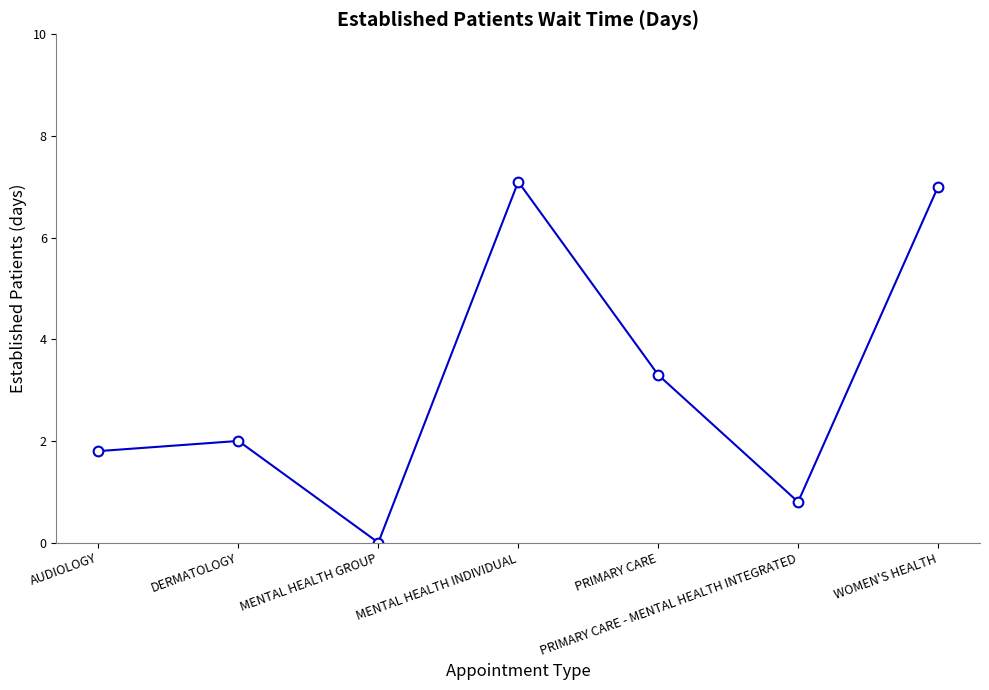

The value at WOMEN'S HEALTH is 7.0. True or false?

True